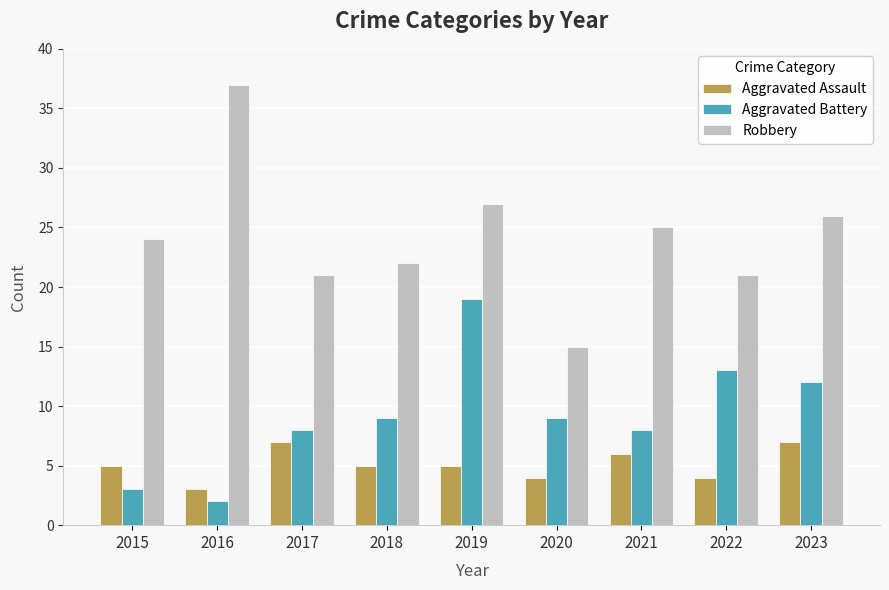

Which series changed the most between 2016 and 2018?

Robbery